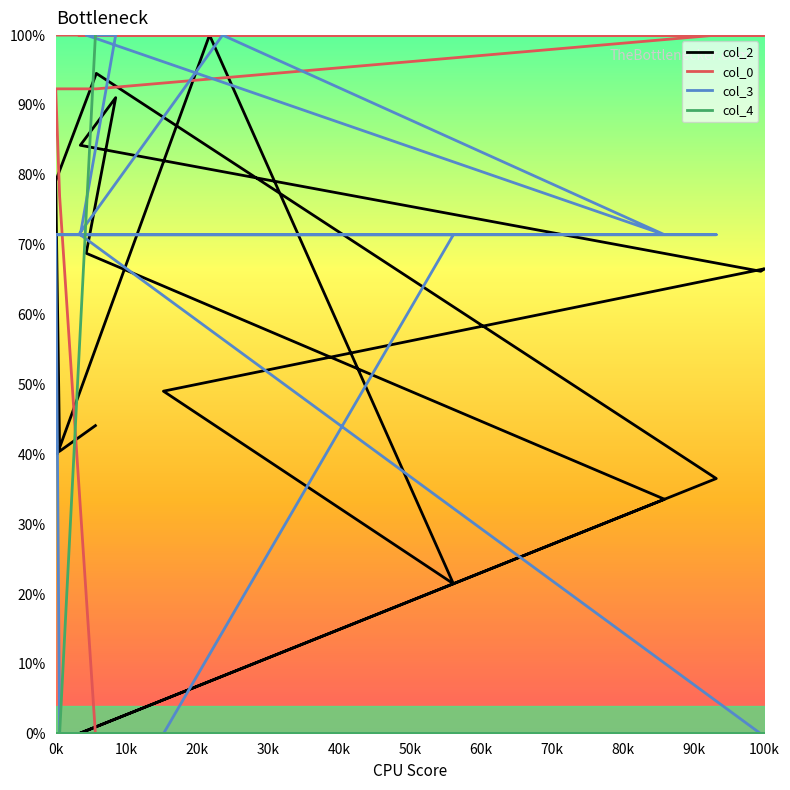

Read the col_3 value at 0k.

71.4